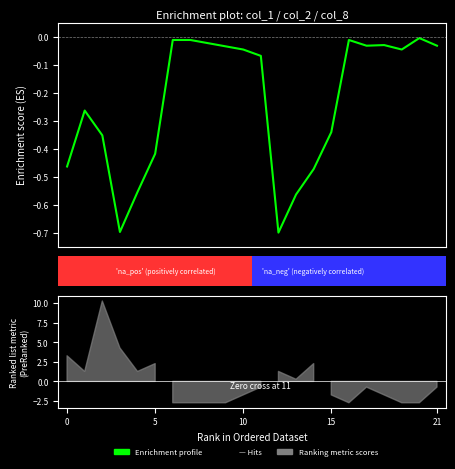

Does the chart display data point markers on the line(s)?

No